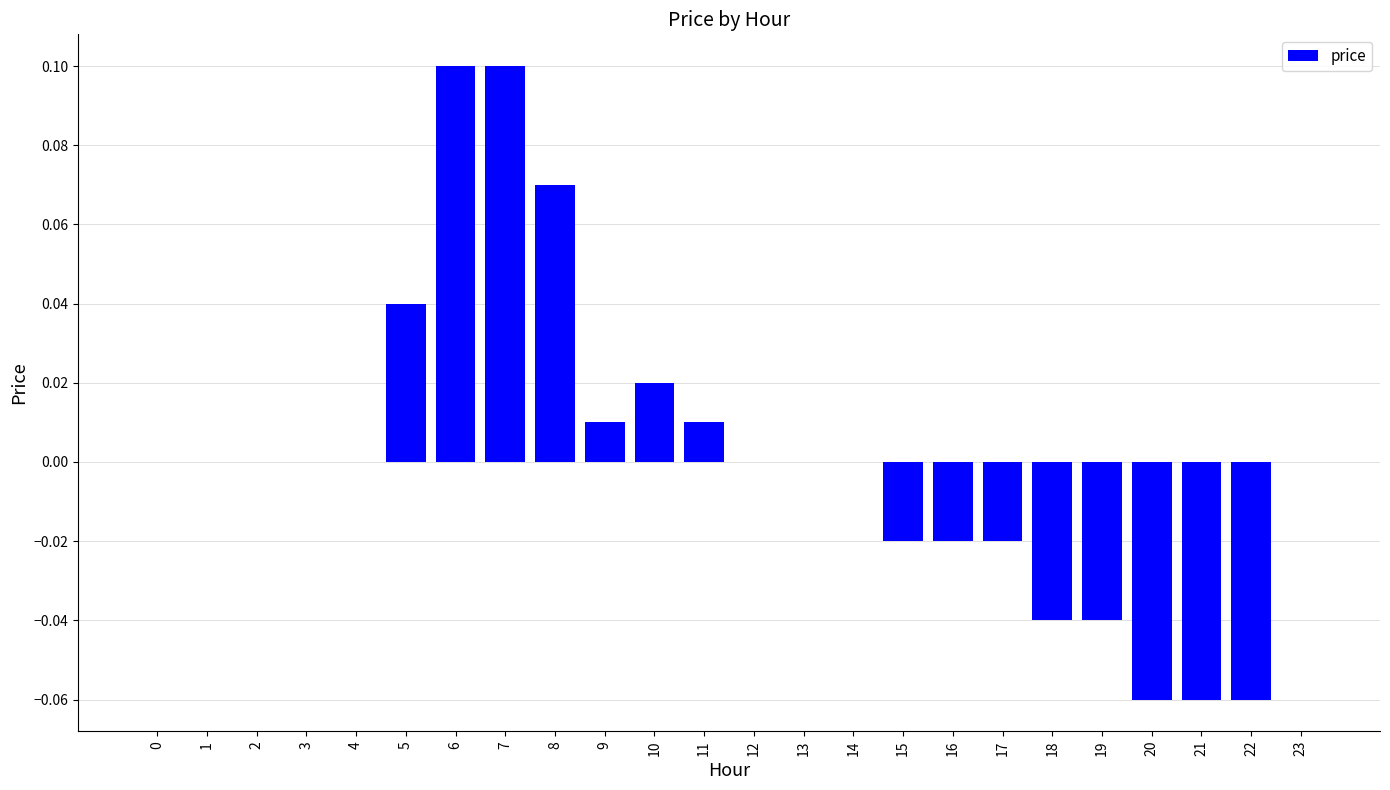

How many distinct data groups are displayed?

1